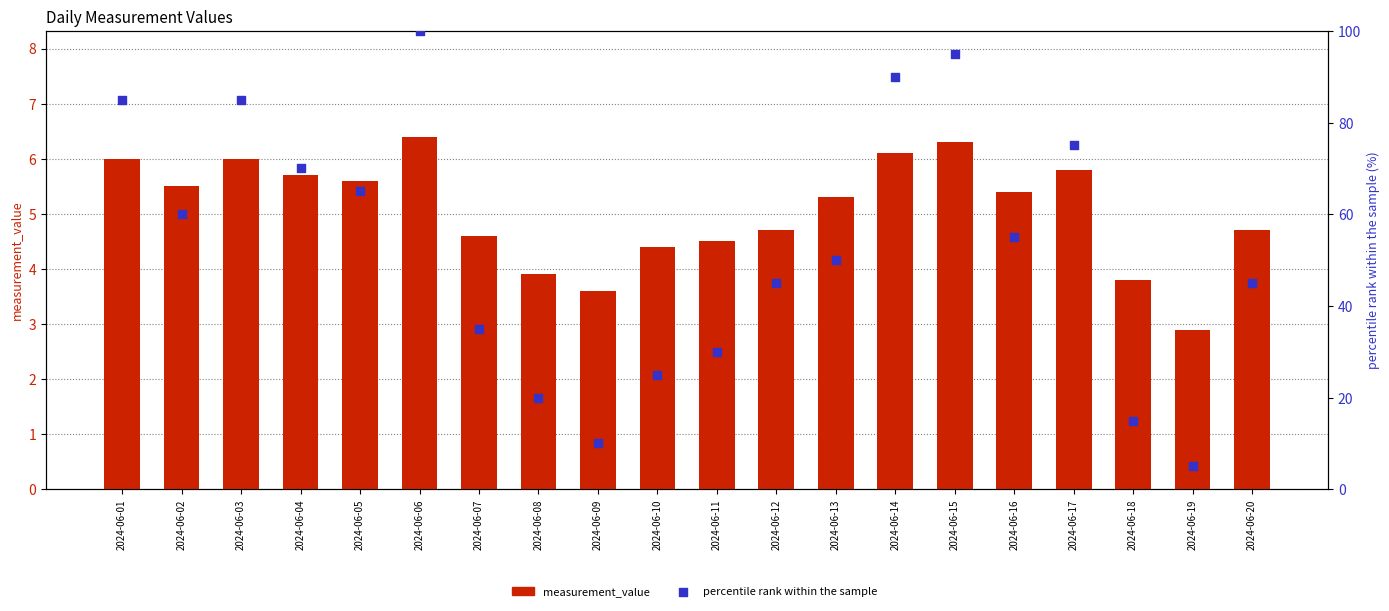

What is the total value across all series at 2024-06-05?

70.6